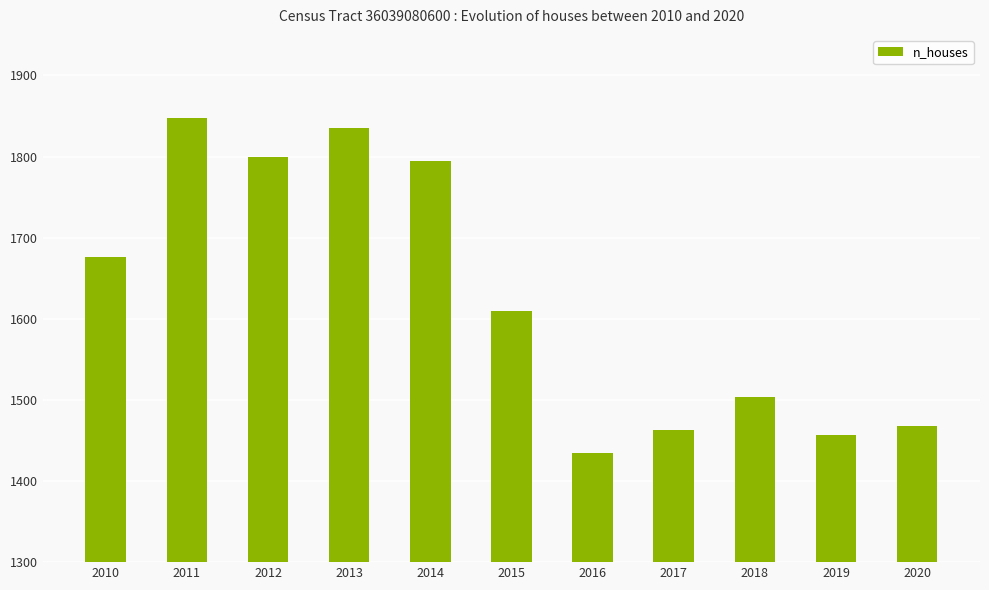

The chart shows a value of 391 at 2017. True or false?

False